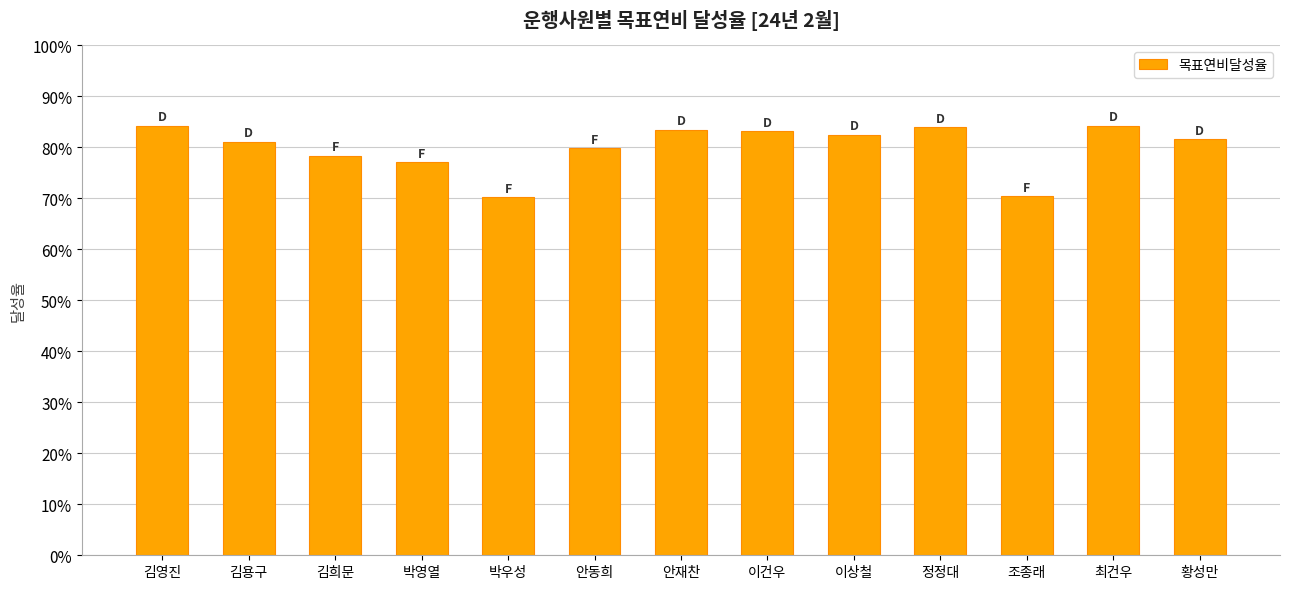

List the labels in order of value, largest first.

김영진, 최건우, 정정대, 안재찬, 이건우, 이상철, 황성만, 김용구, 안동희, 김희문, 박영열, 조종래, 박우성